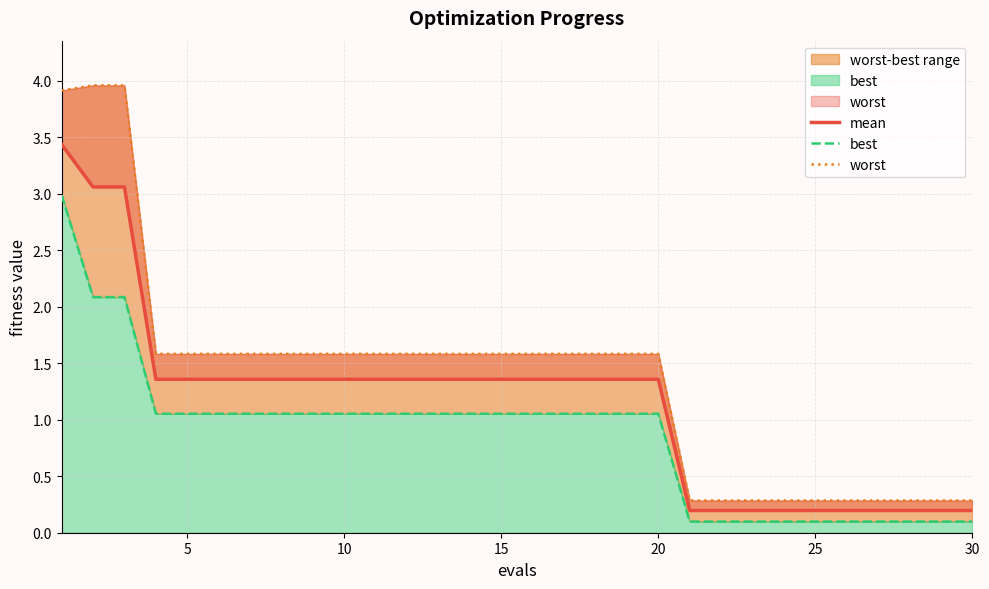

What is the difference between the maximum and second lowest values in the best series?

2.9